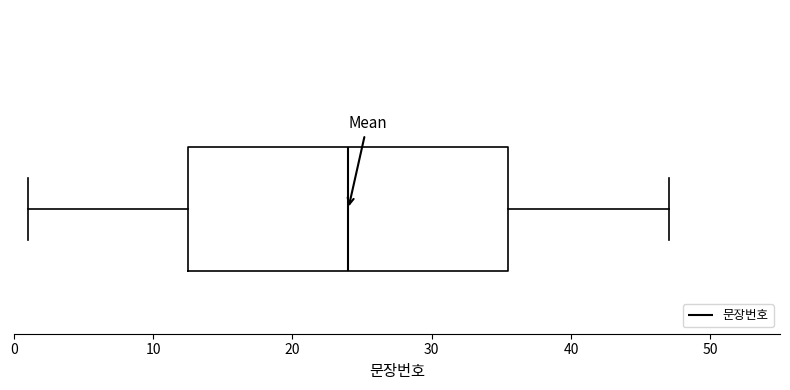

Where does the left whisker of the box end on the x-axis? The values are not printed on the chart, so give them approximately, as read against the axis.

1